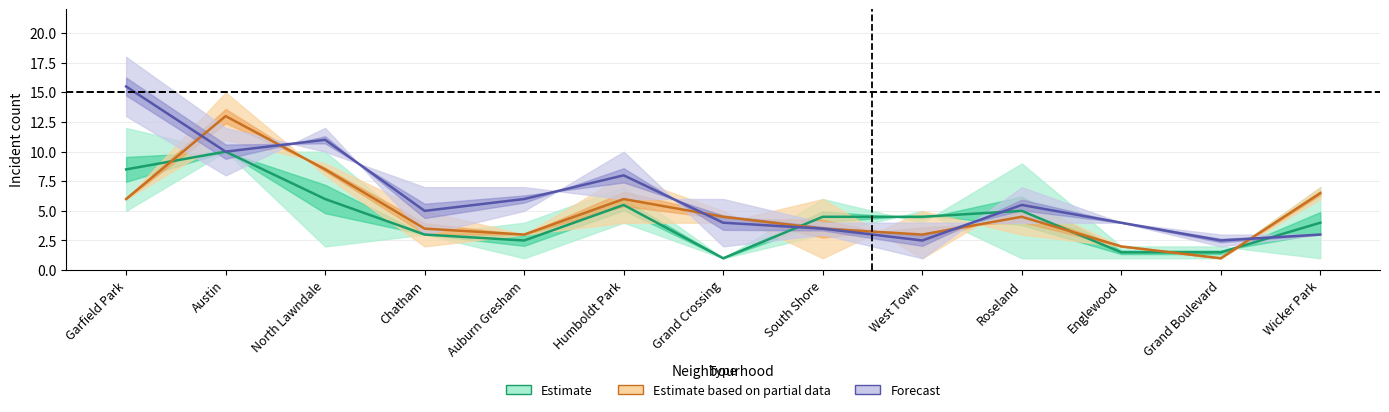

What is the value of the May 2021 point at the 2nd from the left?

10